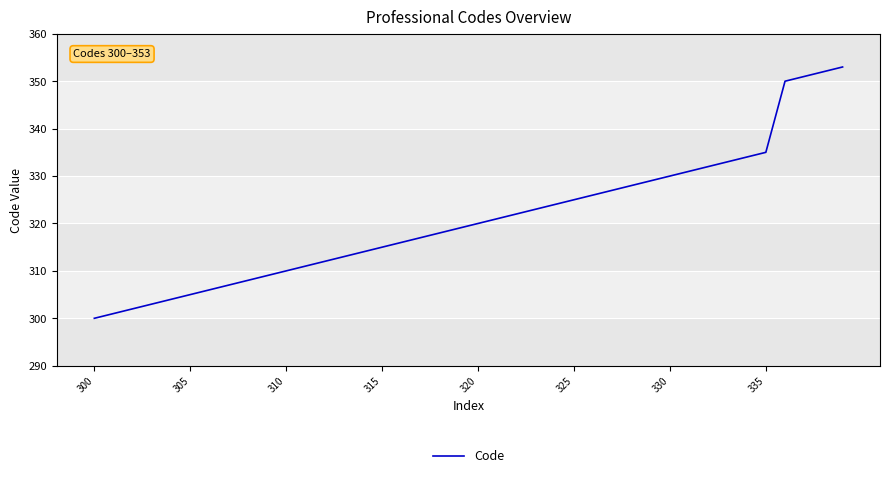

What is the difference between the maximum and minimum values?

53